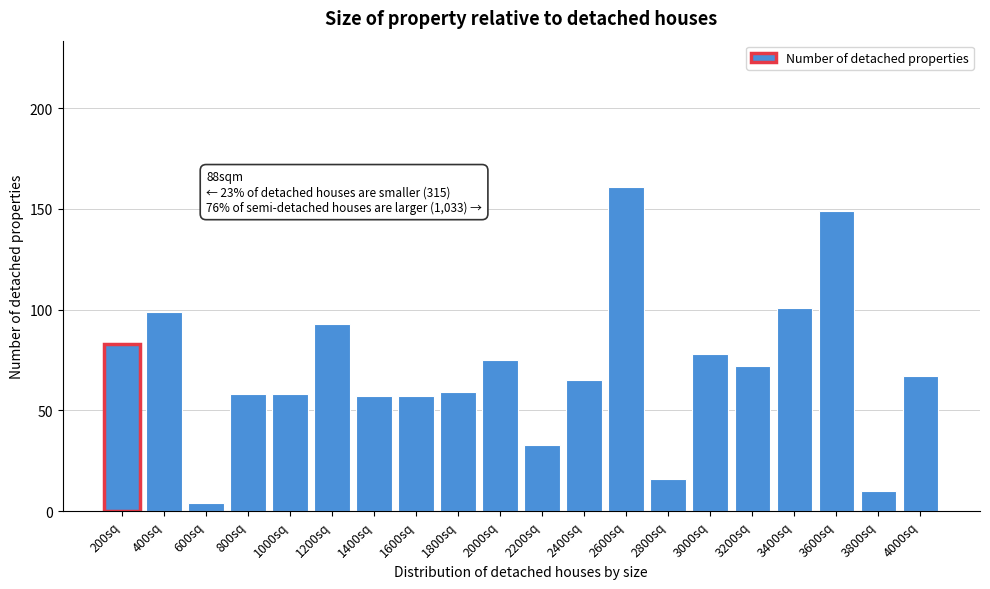

Reading left to right, transcribe all the data shown in this chart.

83	99	4	58	58	93	57	57	59	75	33	65	161	16	78	72	101	149	10	67